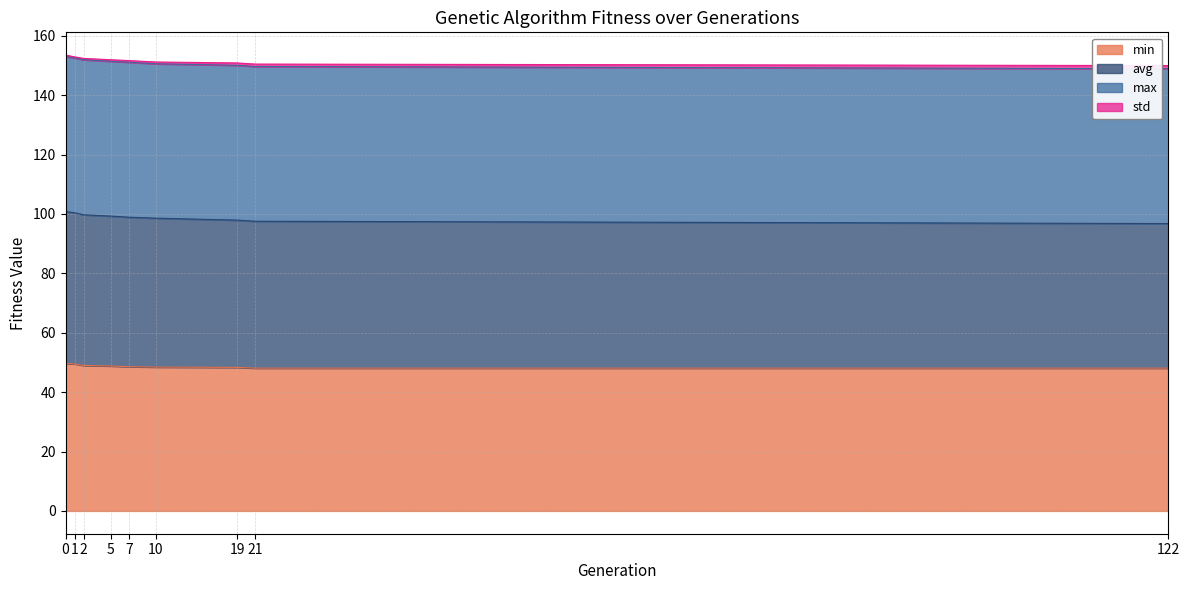

What is the minimum value for min?

48.1